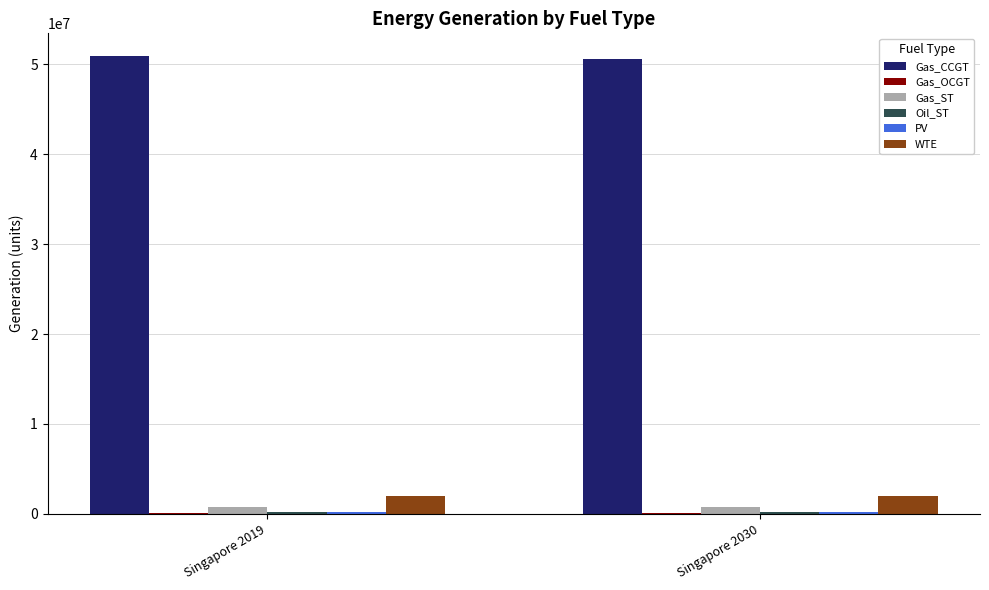

What is the sum of all WTE values?

4026726.7